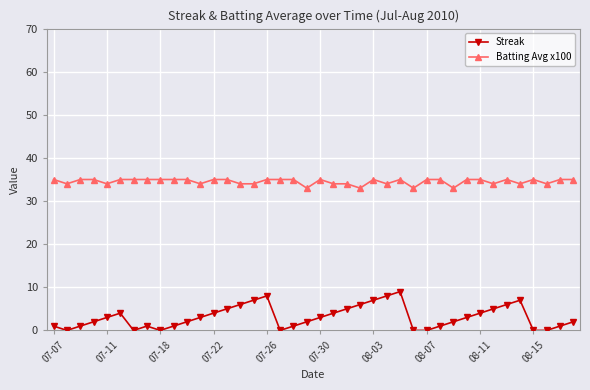

True or false: Batting Avg x100 has more than 0 points higher than both neighbors.

True